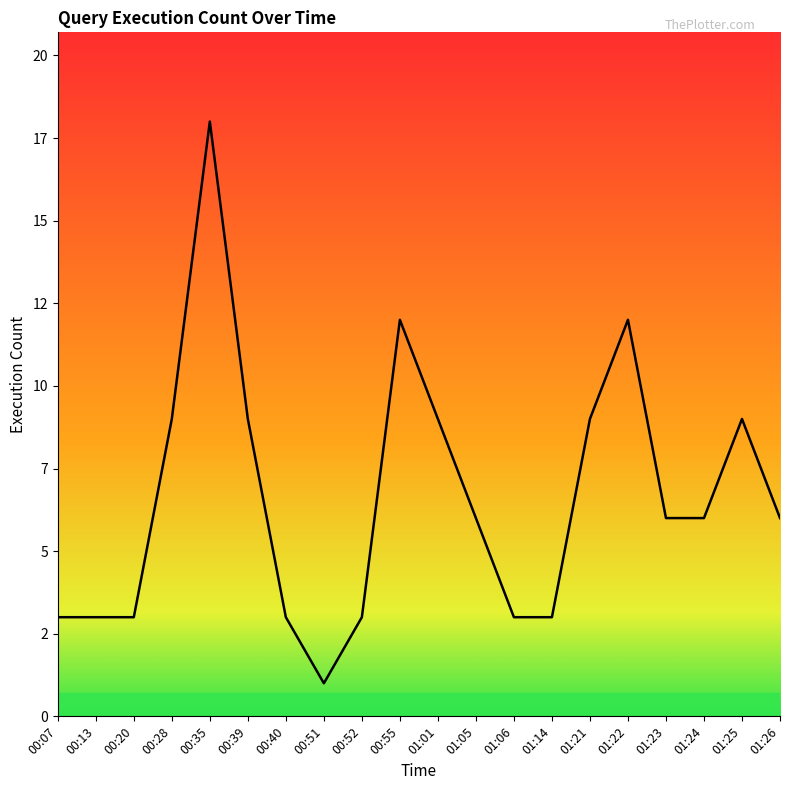

Rank the categories by value from highest to lowest.

00:35, 00:55, 01:22, 00:28, 00:39, 01:01, 01:21, 01:25, 01:05, 01:23, 01:24, 01:26, 00:07, 00:13, 00:20, 00:40, 00:52, 01:06, 01:14, 00:51